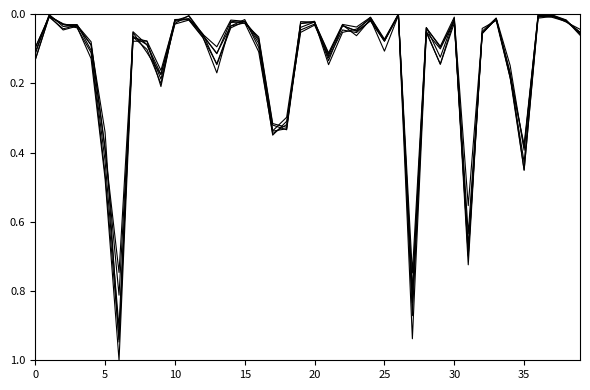

How many lines are shown in the chart?

6